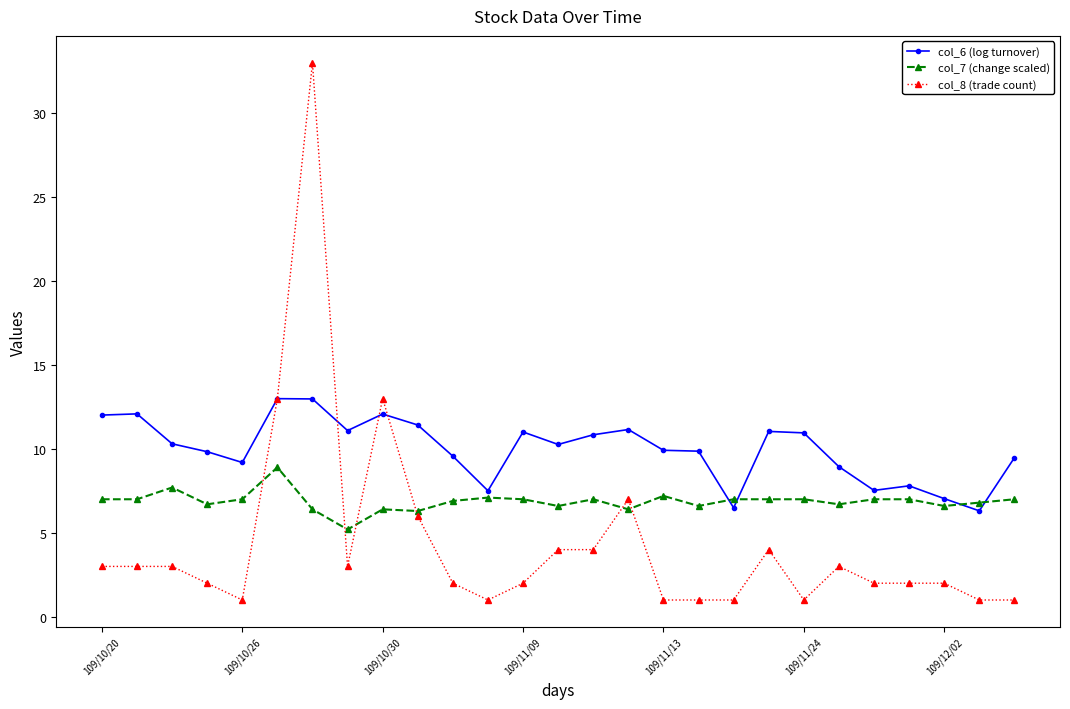

What is the maximum value shown in the chart?

33.0